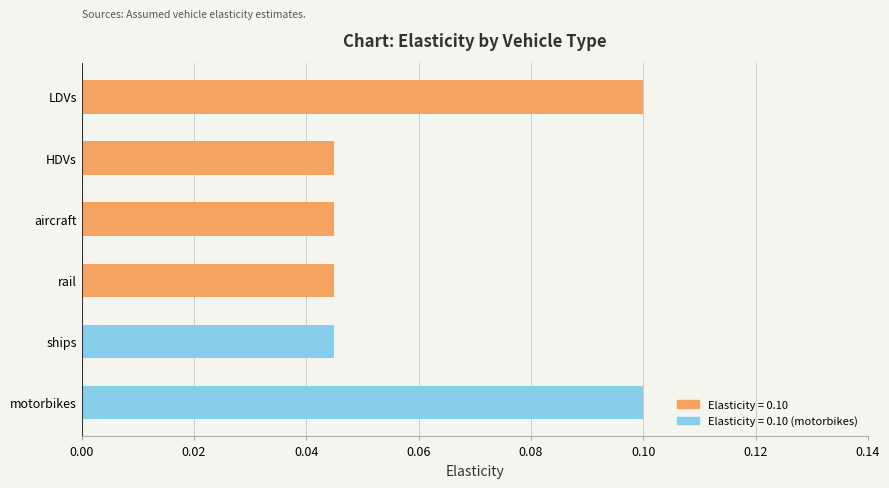

Between HDVs and LDVs, which is larger?

LDVs